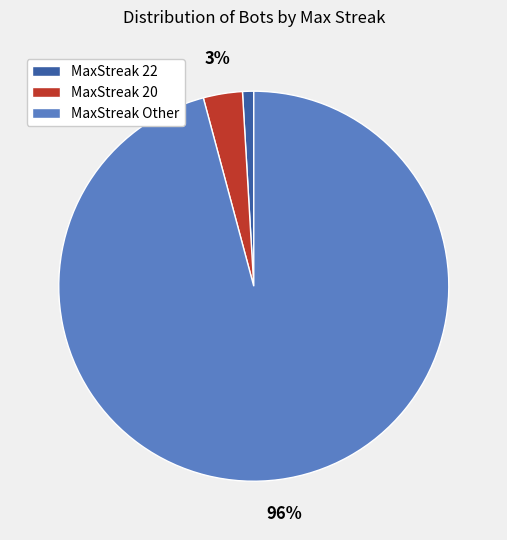

How many slices are in this pie chart?

3